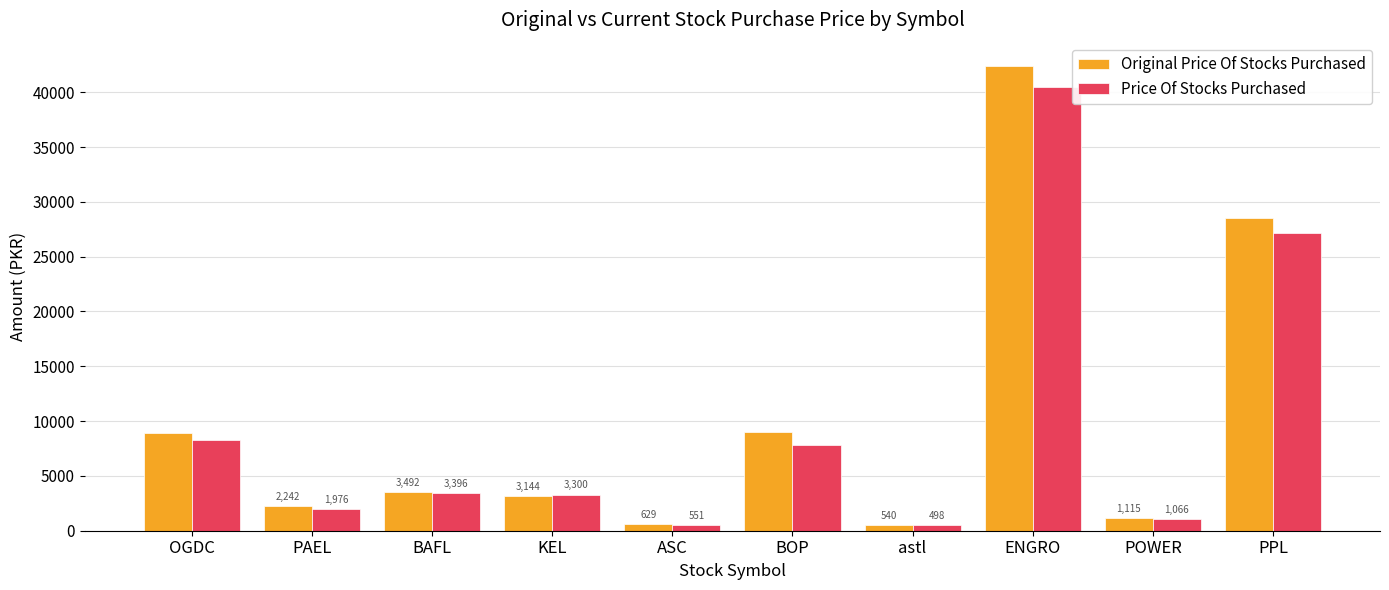

Which series changed the most between BAFL and BOP?

Original Price Of Stocks Purchased